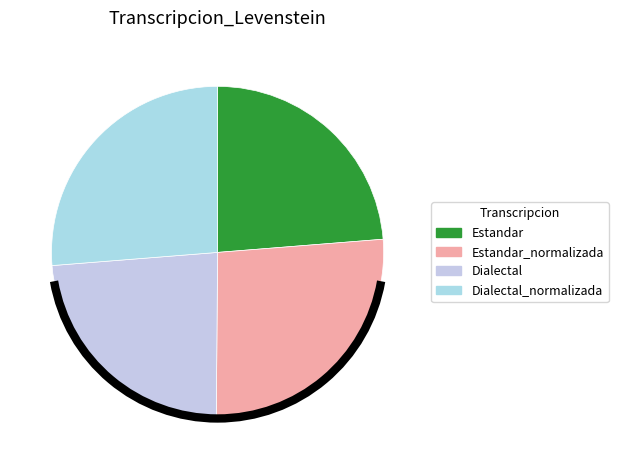

To the nearest percent, what percentage of the pie is Dialectal_normalizada?

26%